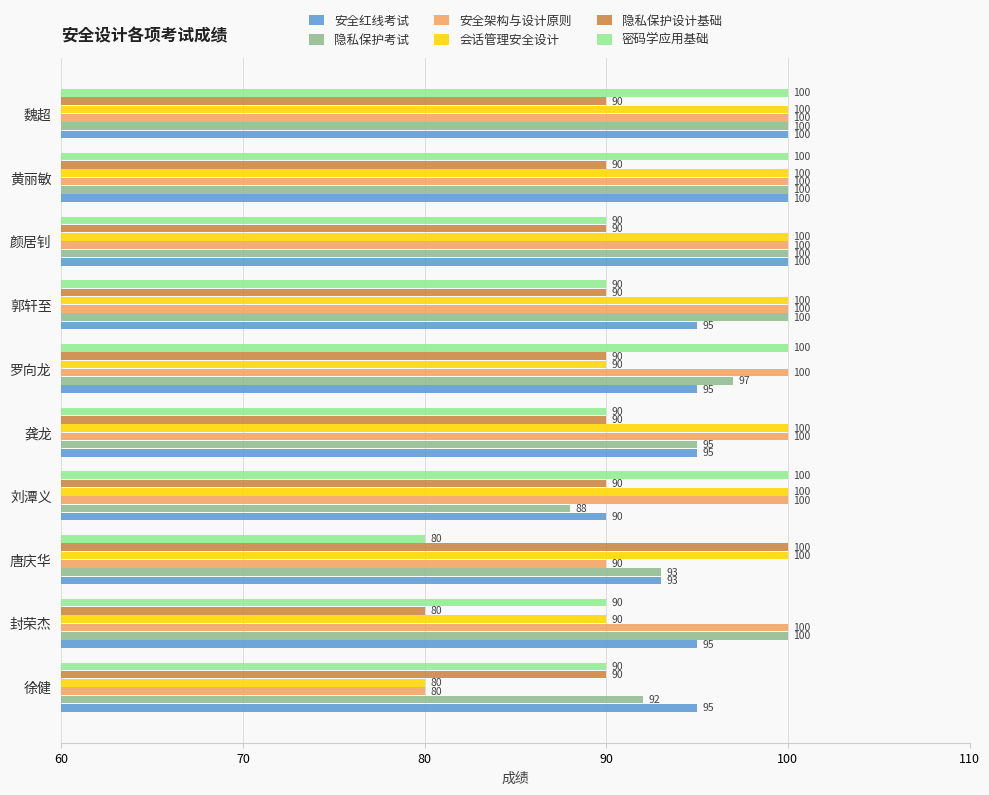

What is the approximate value of 隐私保护设计基础 at 黄丽敏?

90